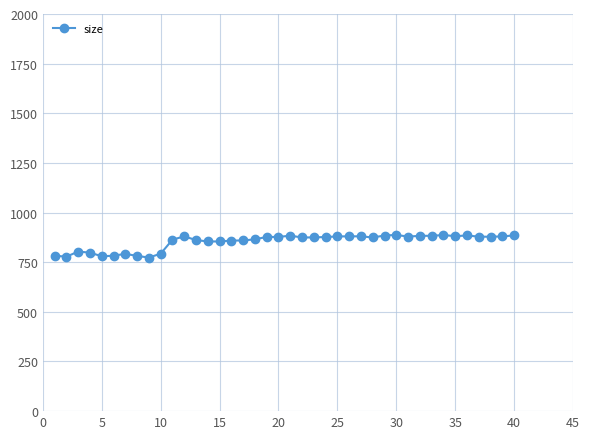

What is the value of the 10th point from the left?

792.8